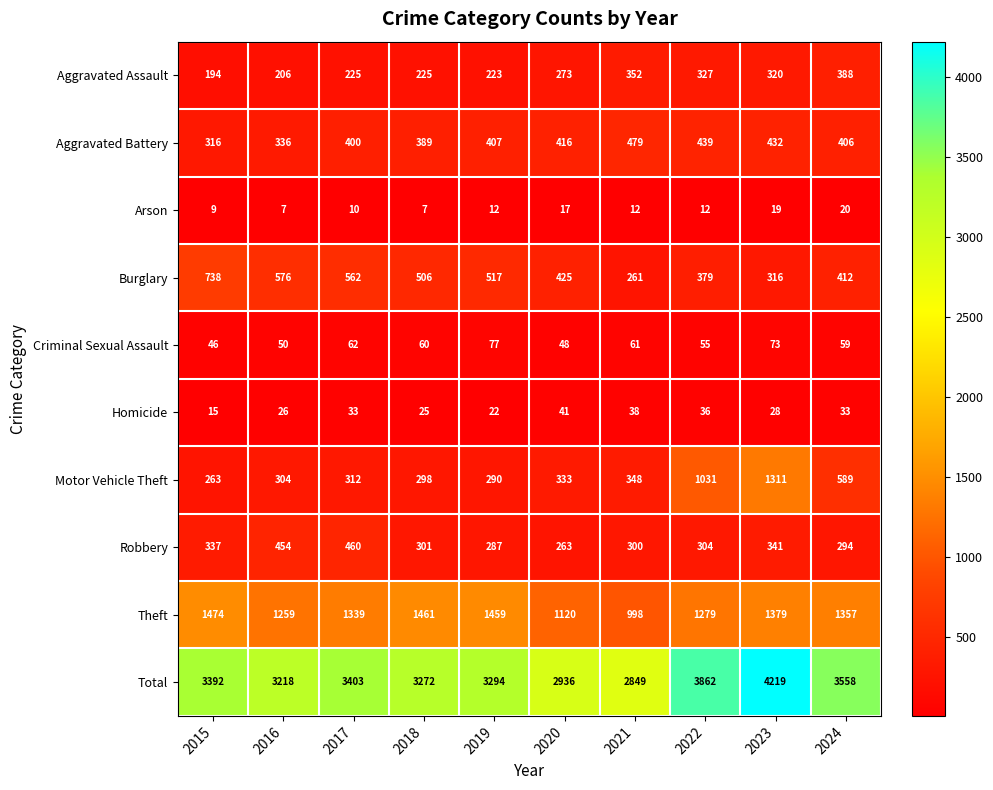

What is the total value across all series at 2017?

6806